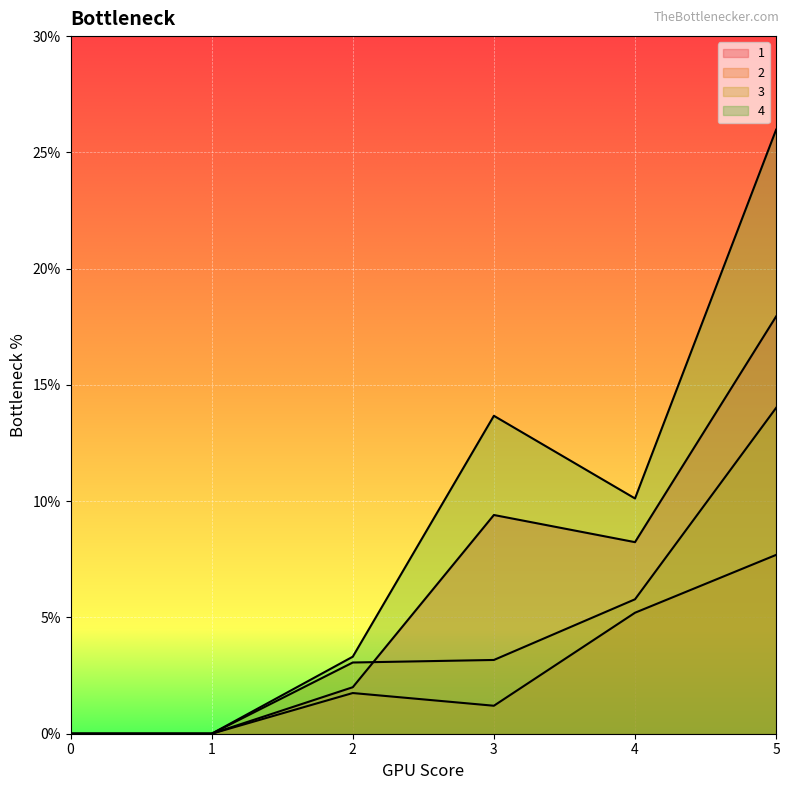

What is the maximum value for 3?

14.0